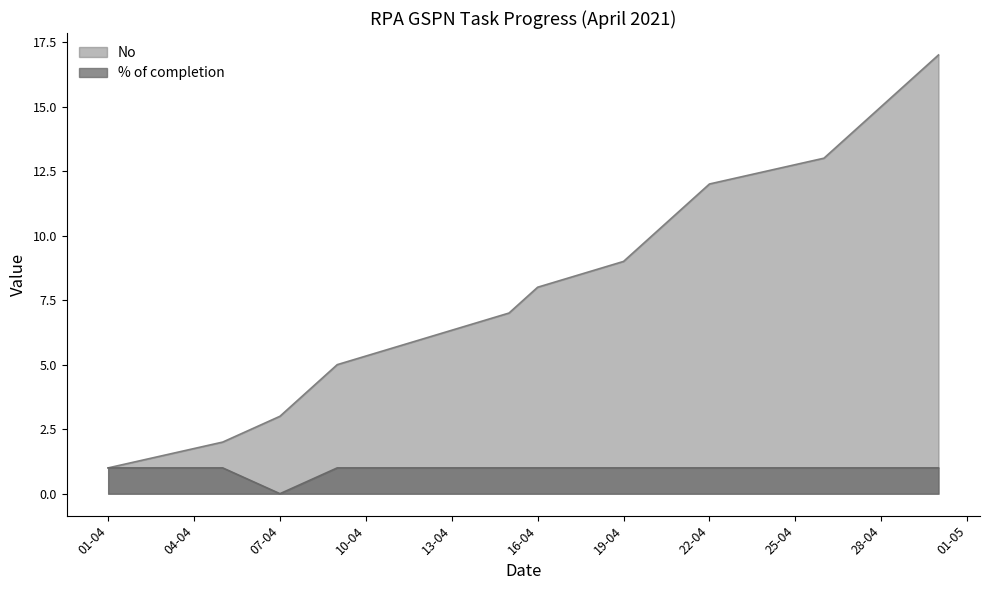

The No series shows 15.0 at 28-04. True or false?

True